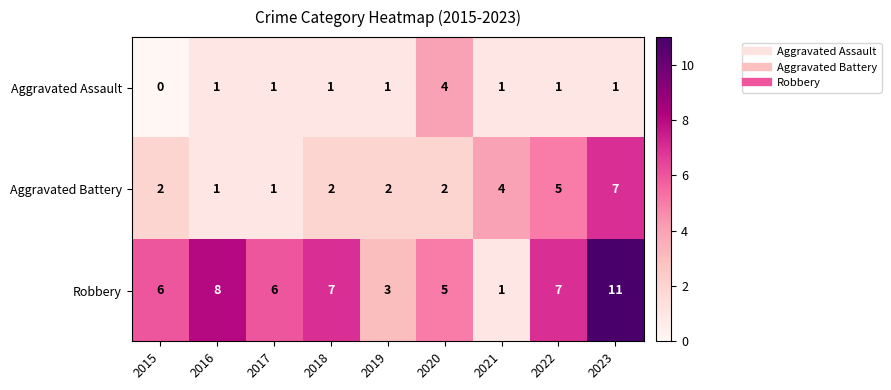

The Aggravated Assault series shows 1 at 2023. True or false?

True